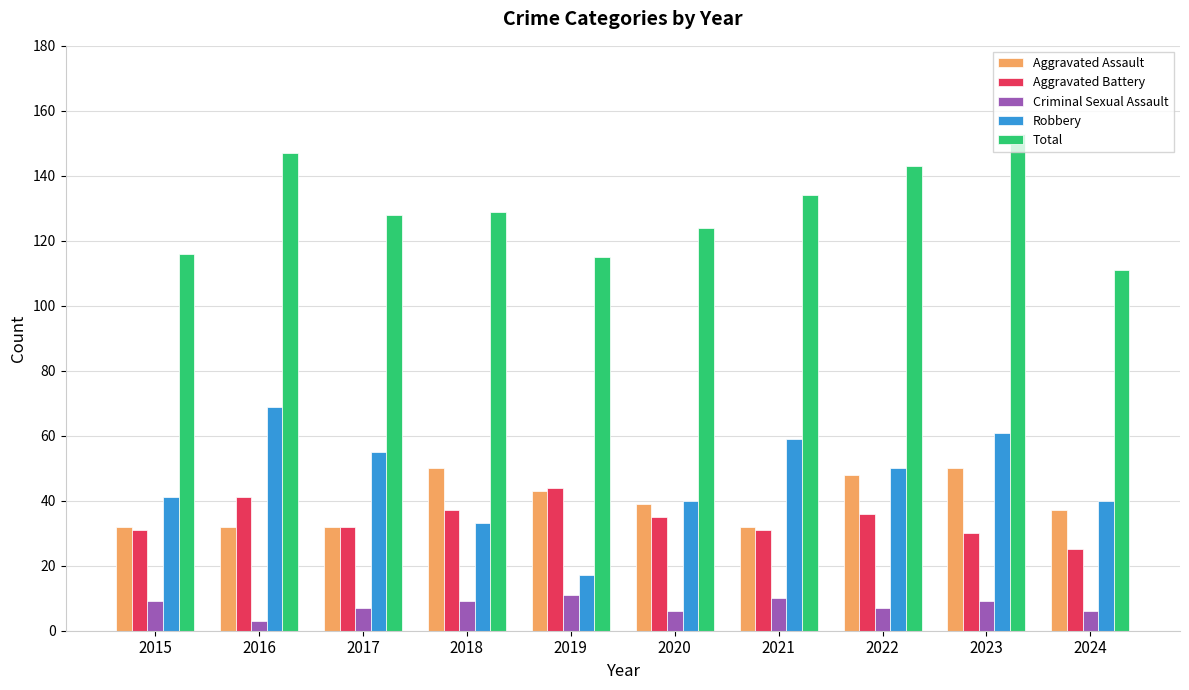

At which label does Robbery reach its peak?

2016